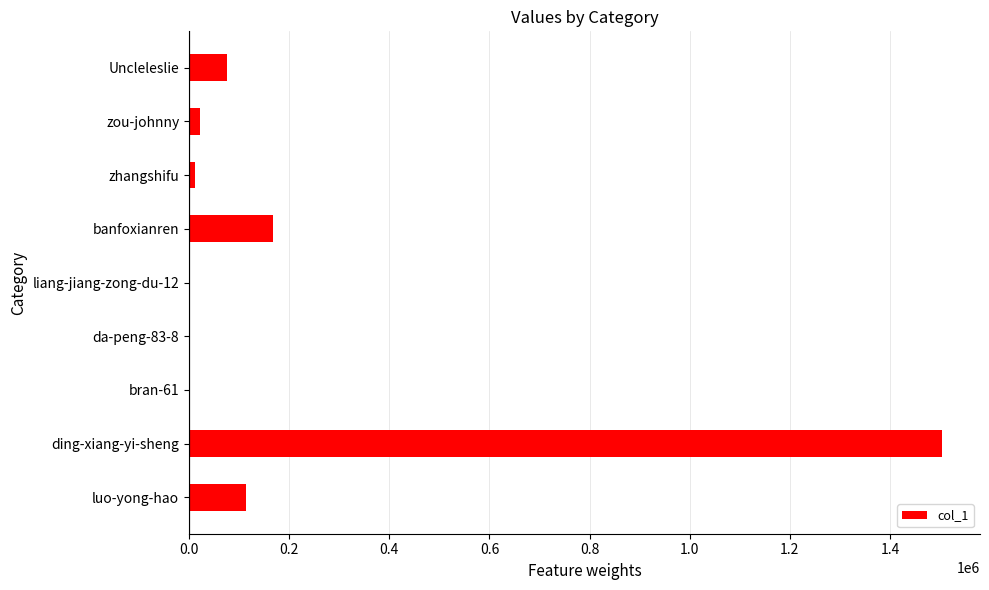

The value at ding-xiang-yi-sheng is 330760. True or false?

False